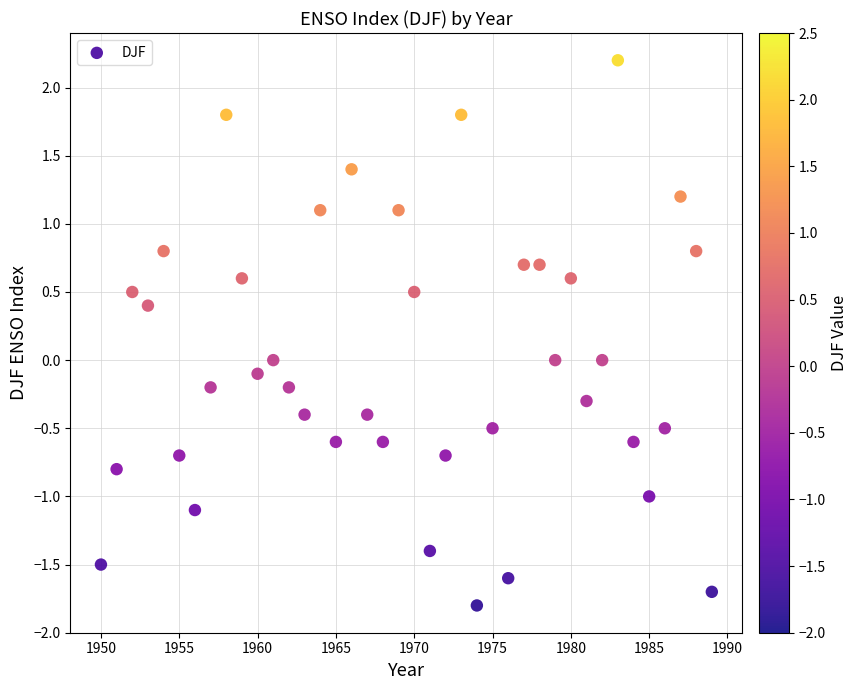

What is the range of Y values (max minus min)?

4.0